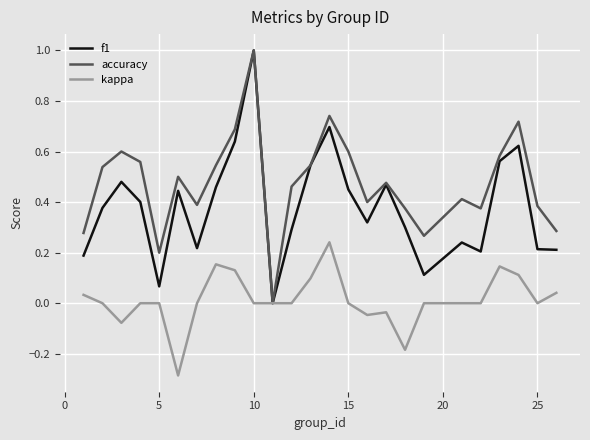

Which series has the largest total across all categories?

accuracy